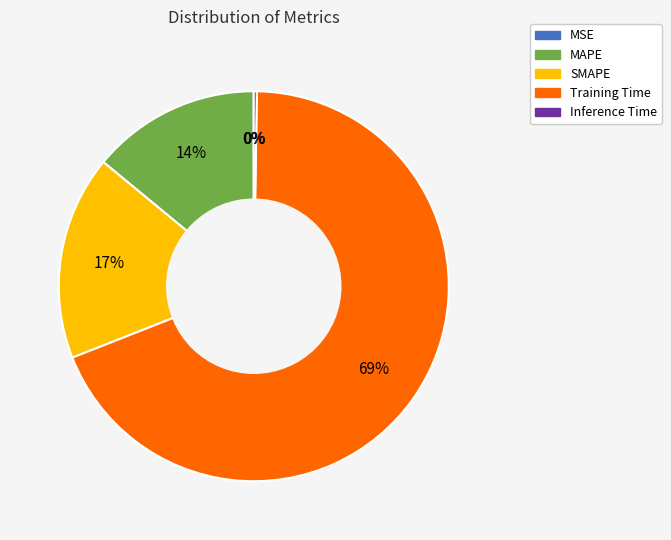

To the nearest percent, what is the combined percentage of Training Time and MAPE?

83%